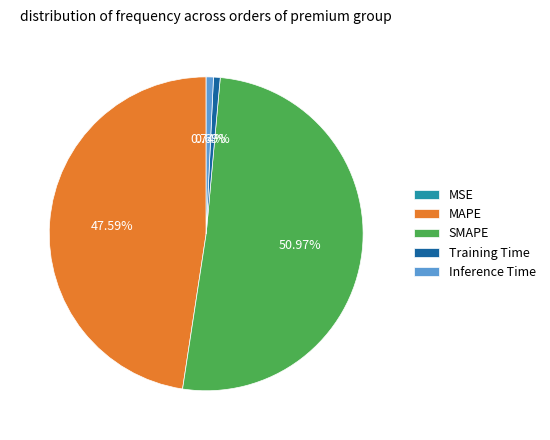

What is the ratio of the value at SMAPE to the value at MAPE?

1.1